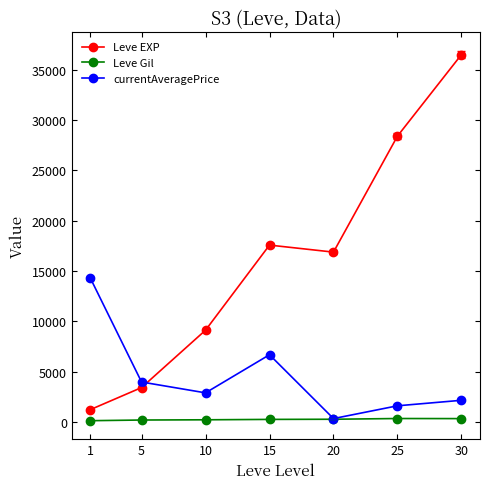

Between 15 and 25, which series saw the biggest shift?

Leve EXP